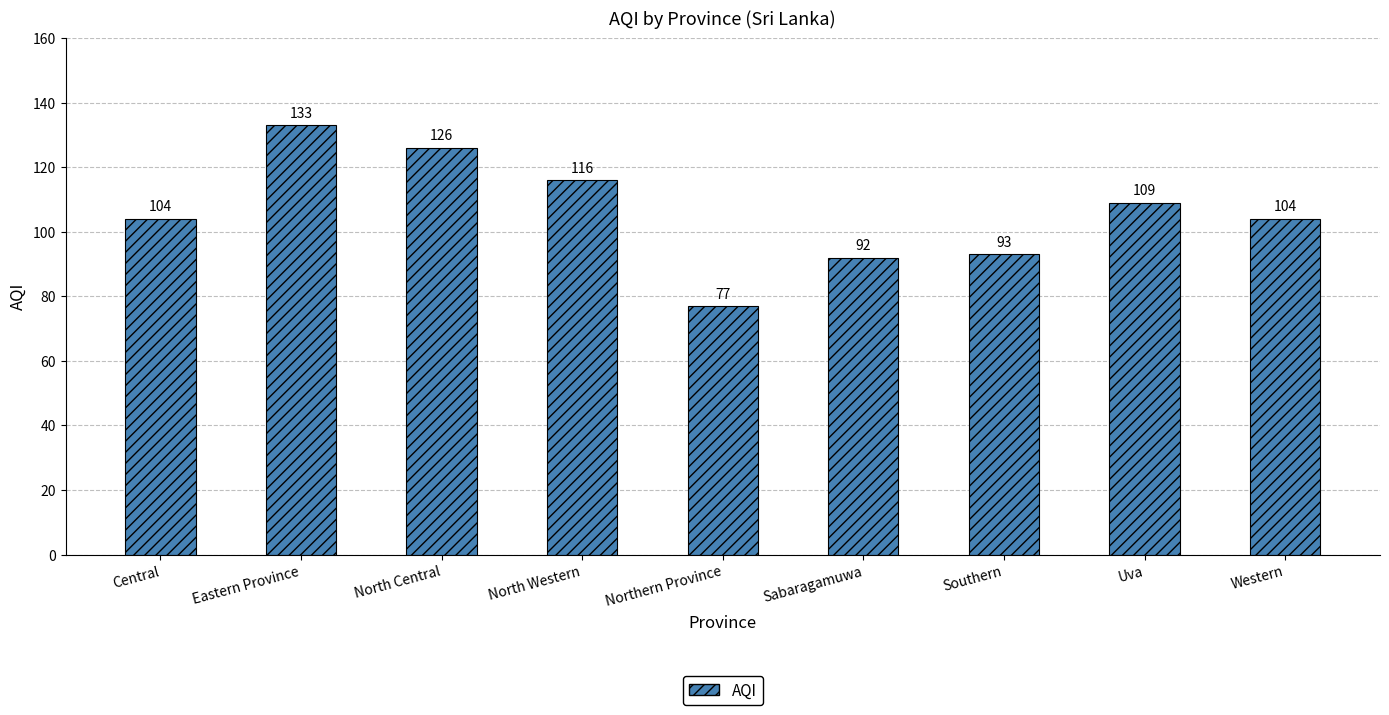

How many values are below 104?

3